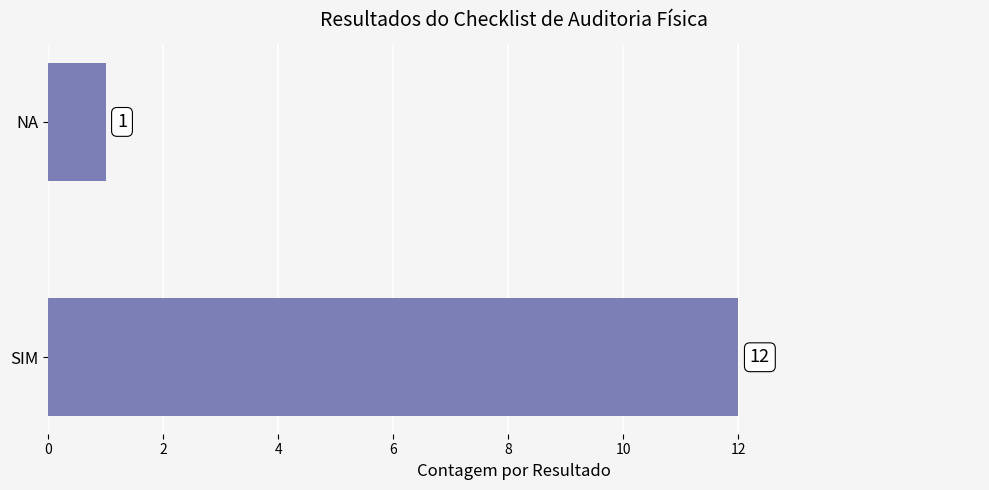

Rank the categories by value from lowest to highest.

NA, SIM